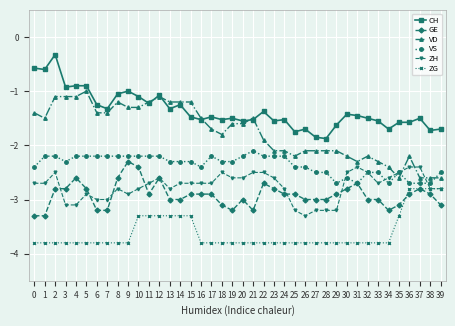

What is the total value across all series at 35?

-15.6